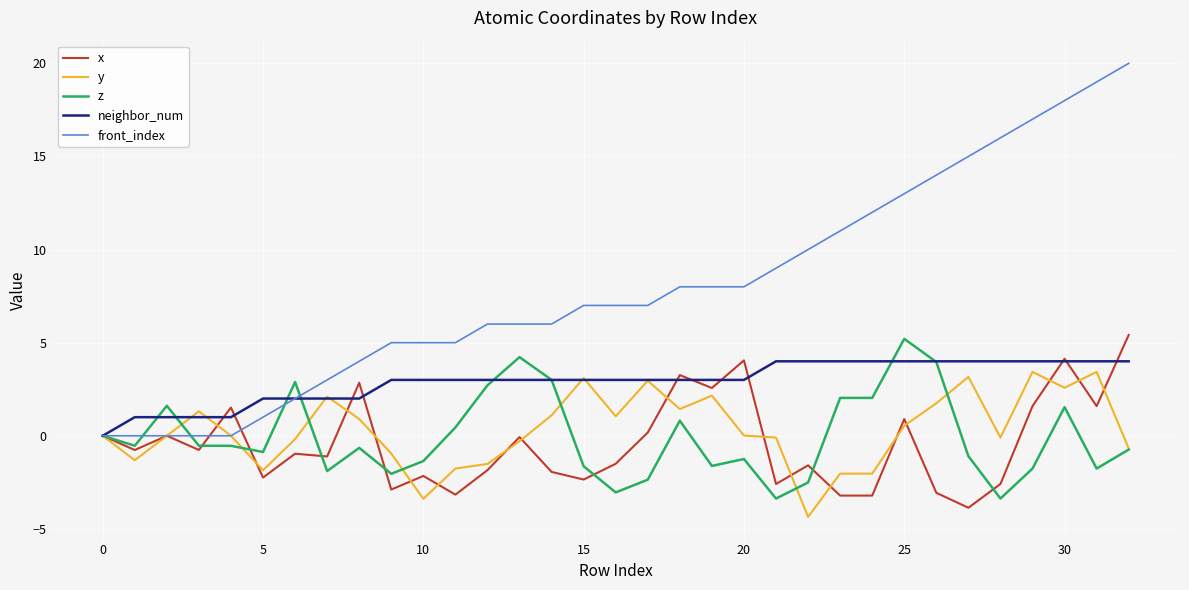

What is the highest value of the z series?

5.2